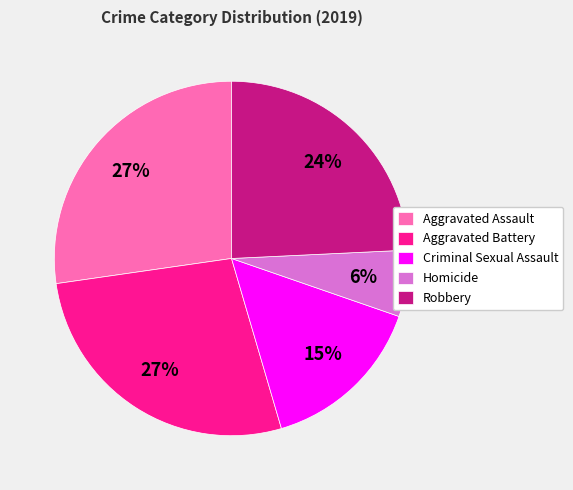

Is there any slice that represents more than half of the pie?

No